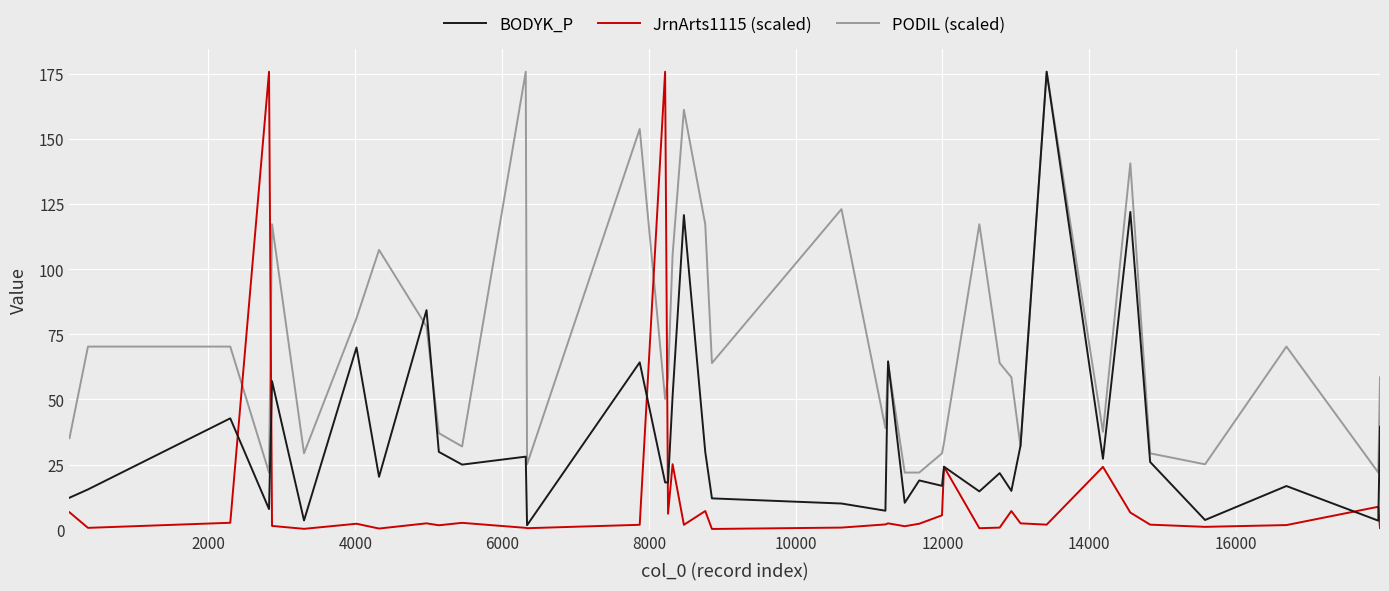

What is the maximum value for BODYK_P?

175.7